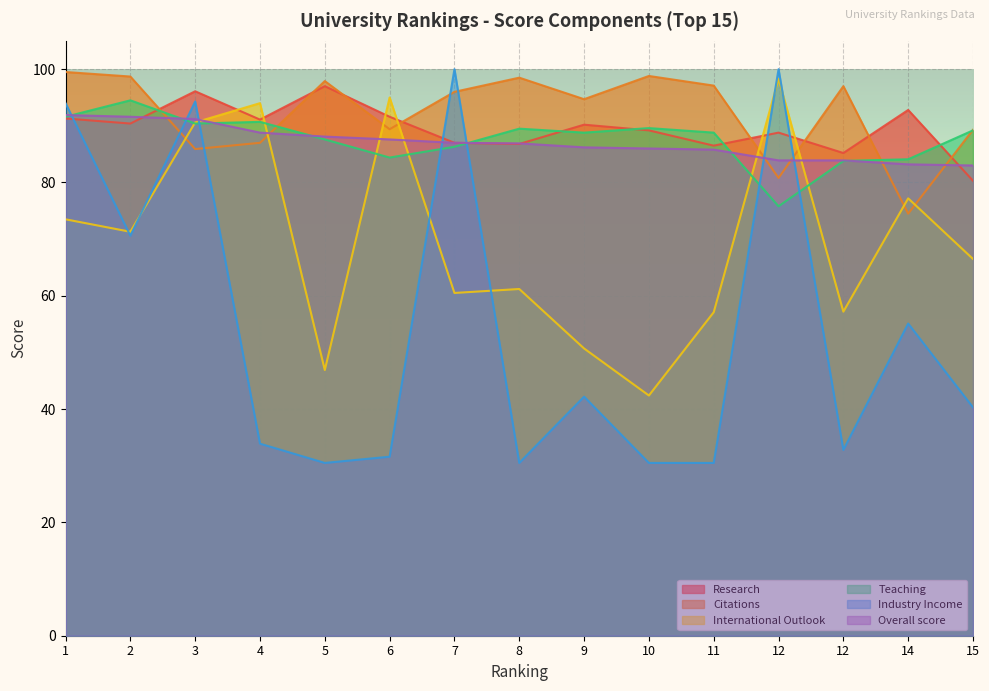

What is the difference between the second highest and minimum values in the International Outlook series?

52.6